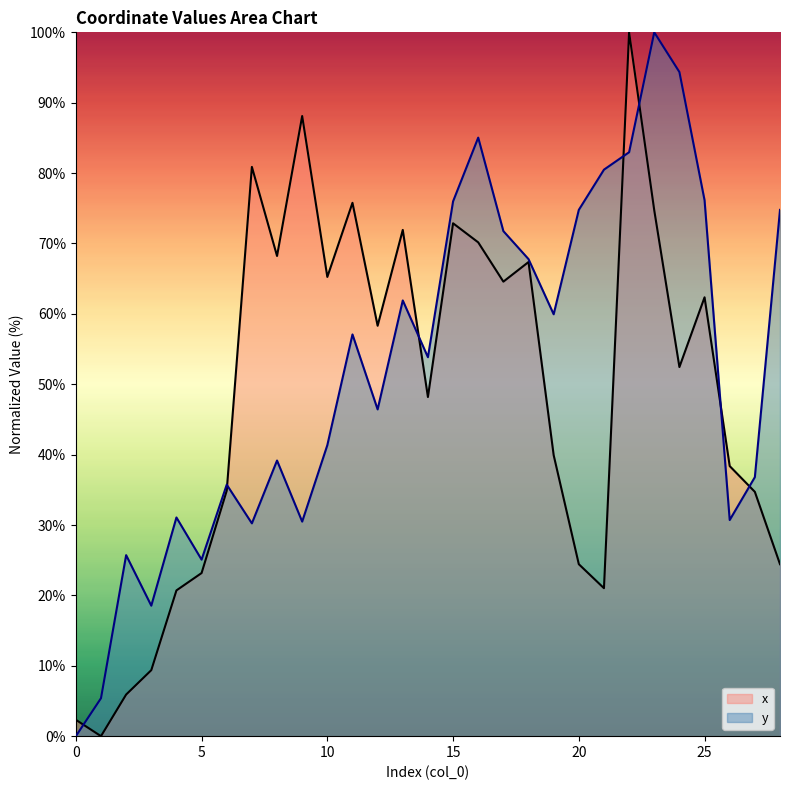

Reading left to right, extract all data points from this chart.

x: 2.3	0.0	5.9	9.4	20.7	23.2	34.9	80.9	68.2	88.1	65.2	75.8	58.3	71.9	48.2	72.9	70.2	64.6	67.4	39.9	24.4	21.0	100.0	74.7	52.4	62.4	38.4	34.7	24.4
y: 0.0	5.4	25.7	18.5	31.1	25.1	35.7	30.2	39.2	30.5	41.3	57.1	46.4	61.9	53.8	76.0	85.0	71.8	67.8	59.9	74.8	80.5	83.0	100.0	94.4	76.1	30.7	36.8	74.8